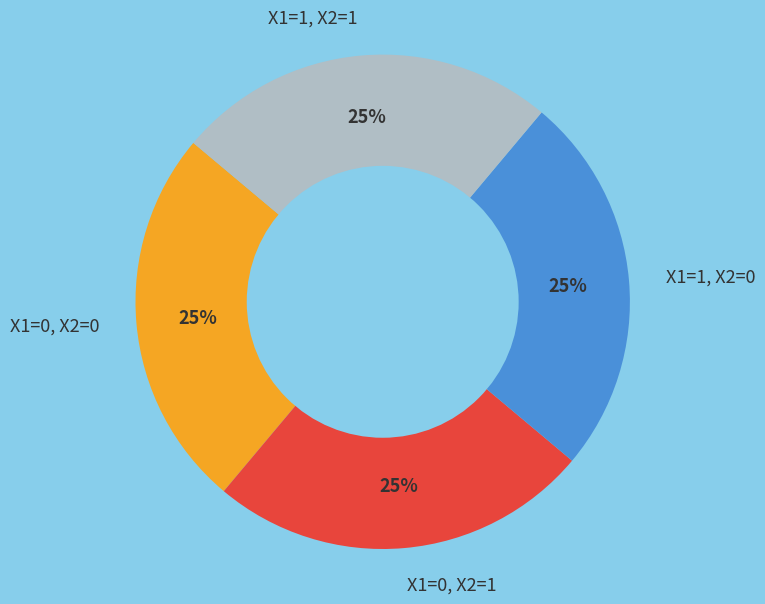

To the nearest percent, what is the combined percentage of X1=0, X2=1 and X1=0, X2=0?

50%